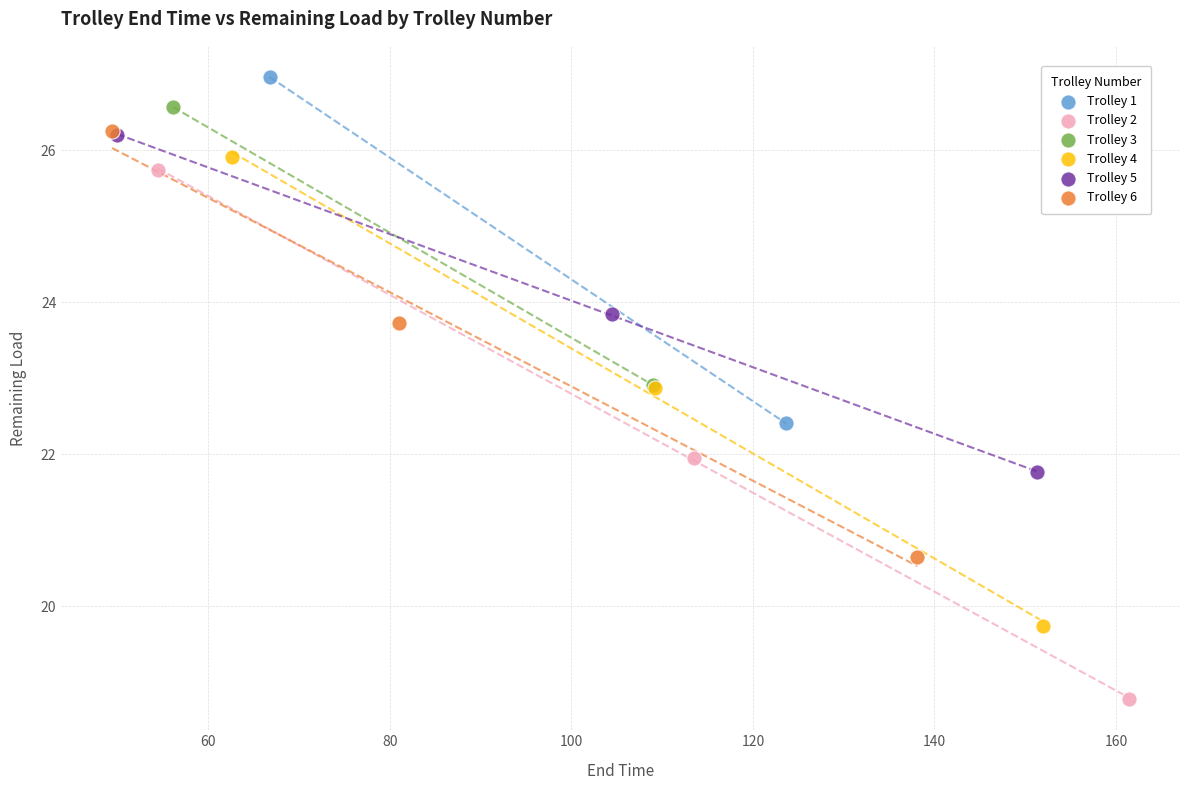

Which series contains the lowest Y value?

Trolley 2